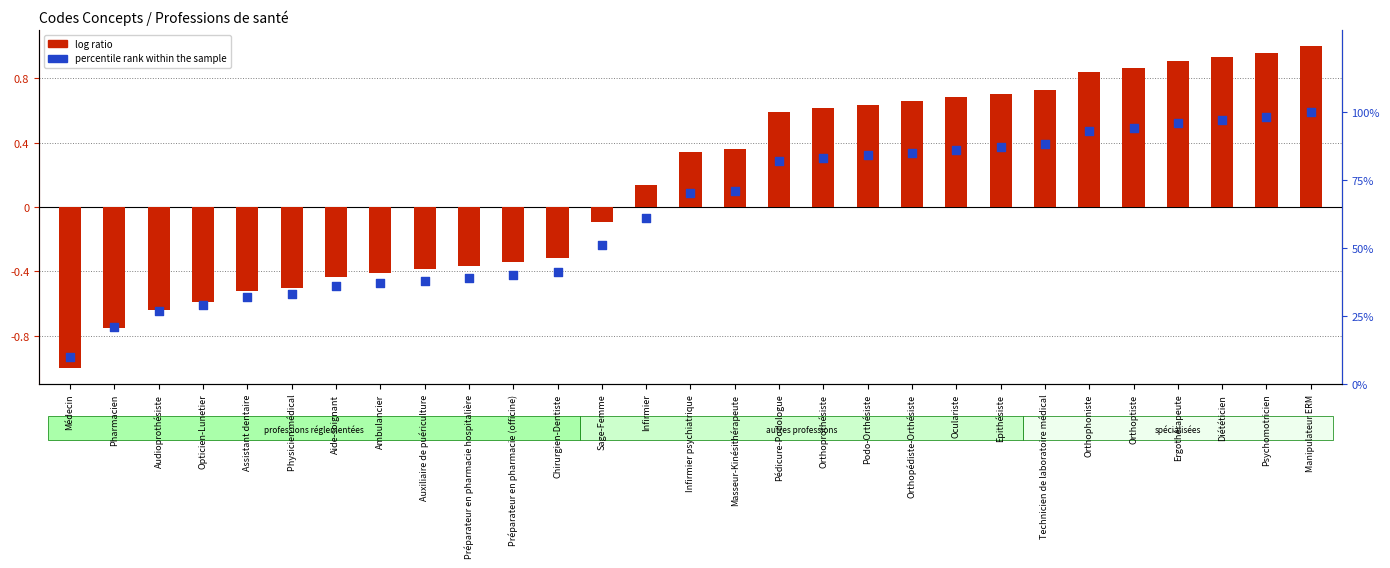

Which series has the largest total across all categories?

percentile rank within the sample